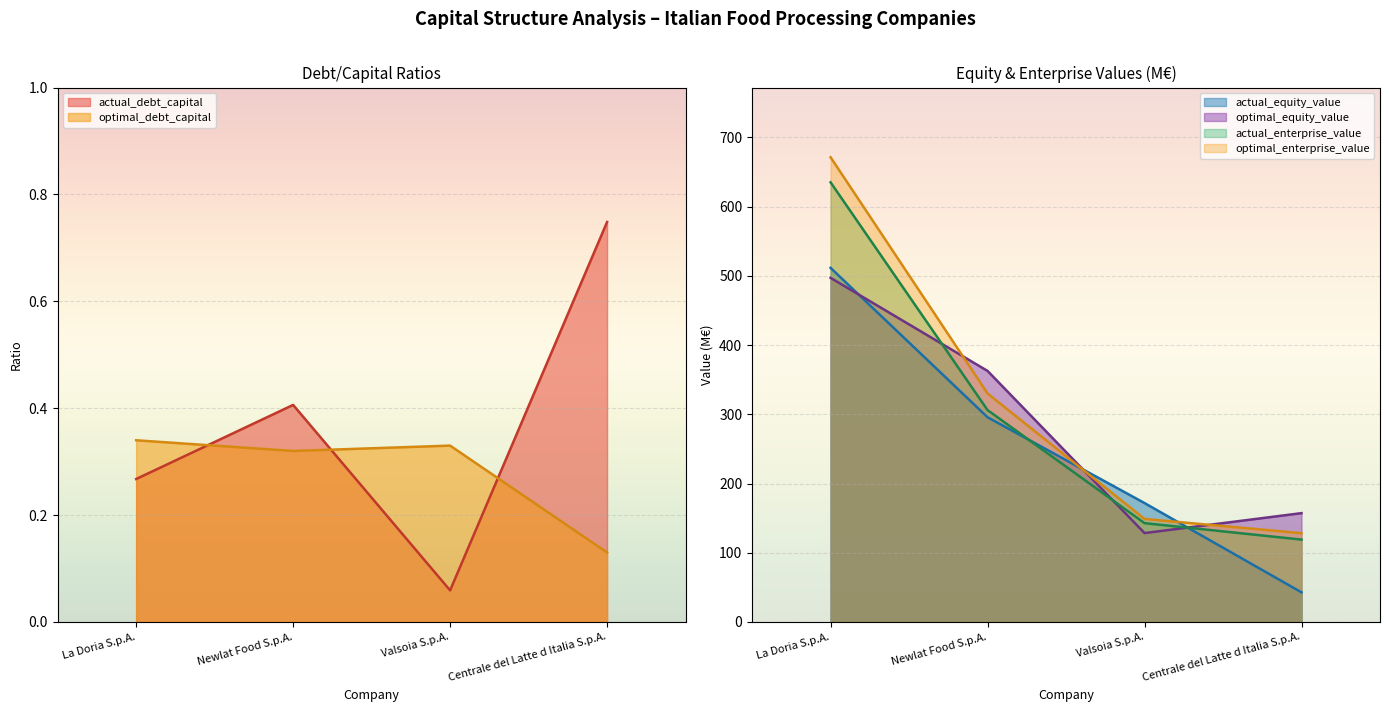

What are all the series names shown in the legend?

actual_debt_capital, optimal_debt_capital, actual_equity_value, optimal_equity_value, actual_enterprise_value, optimal_enterprise_value